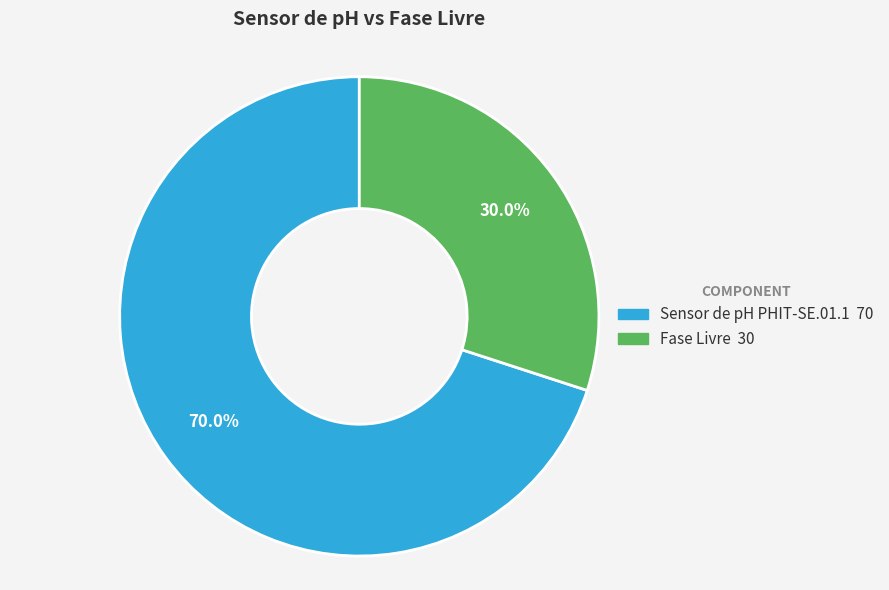

Is there any slice that represents more than half of the pie?

Yes